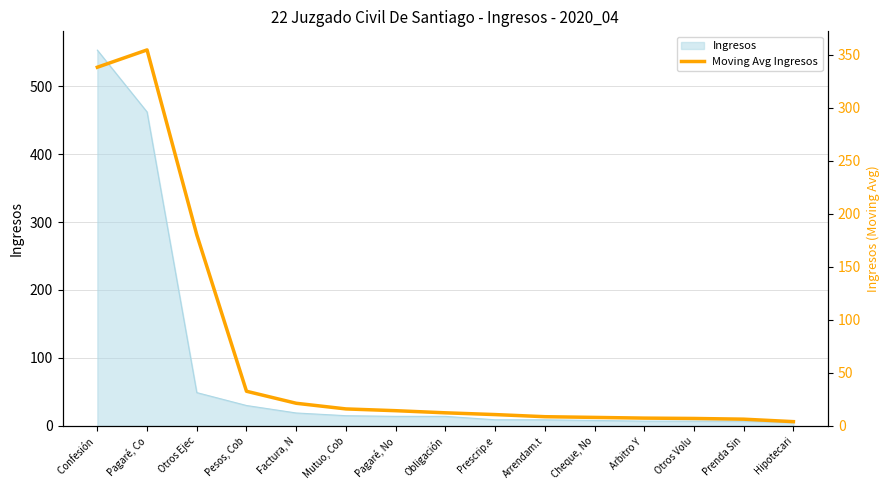

True or false: the data shows 32.7 at Pesos, Cob.

True